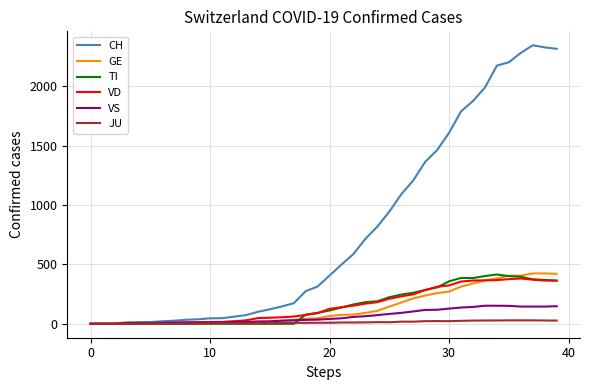

Which series has the largest total across all categories?

CH